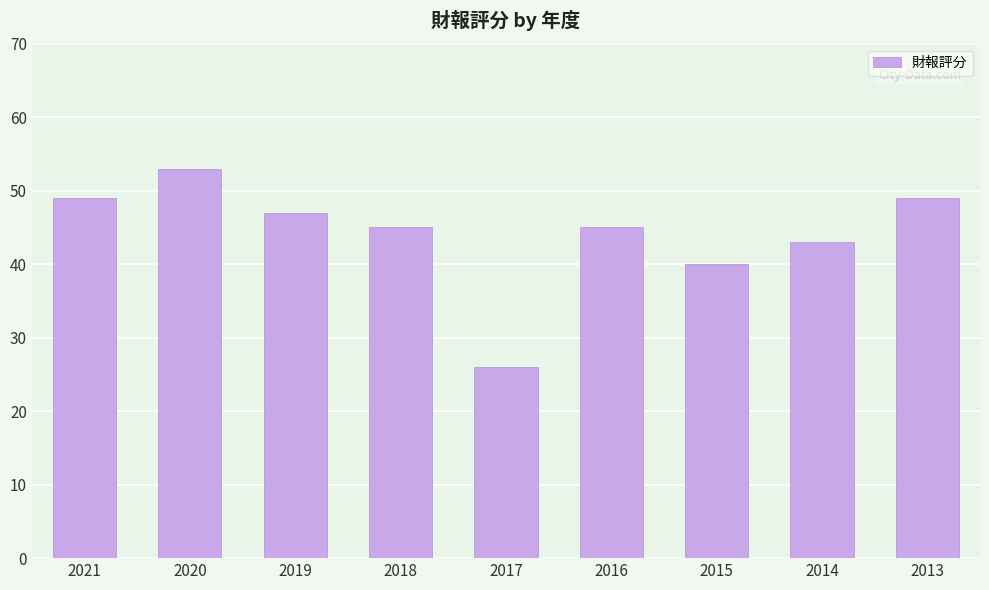

Which has a higher value, 2020 or 2021?

2020